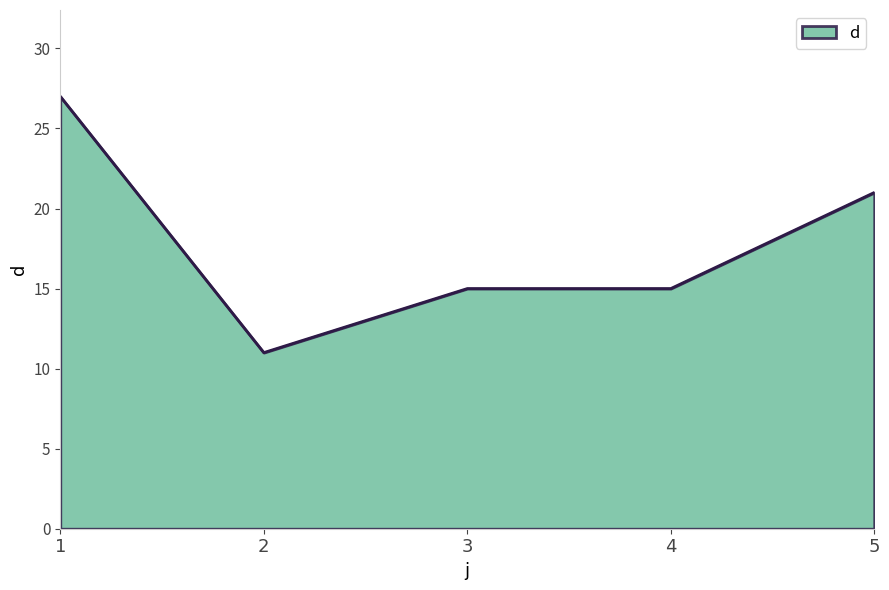

True or false: the data shows 15 at 3.

True